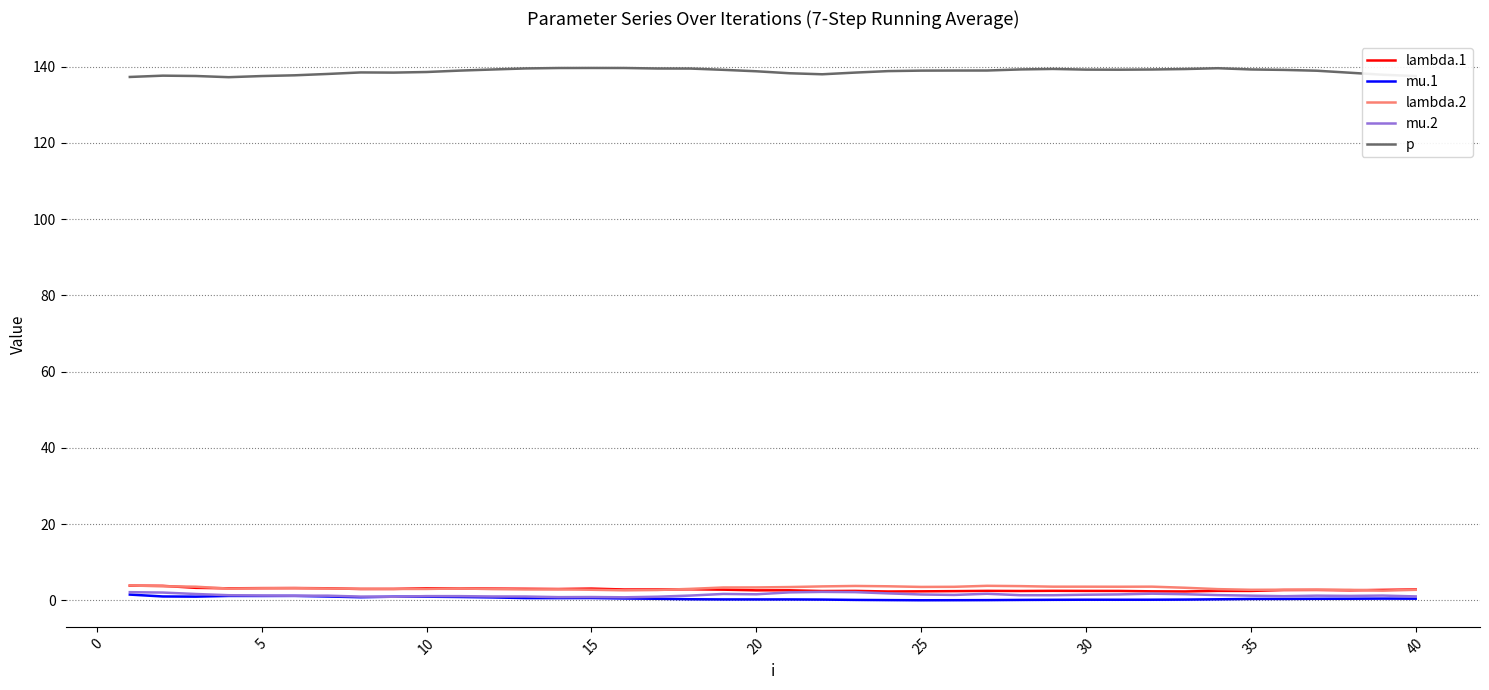

True or false: p and lambda.1 intersect in this chart.

False